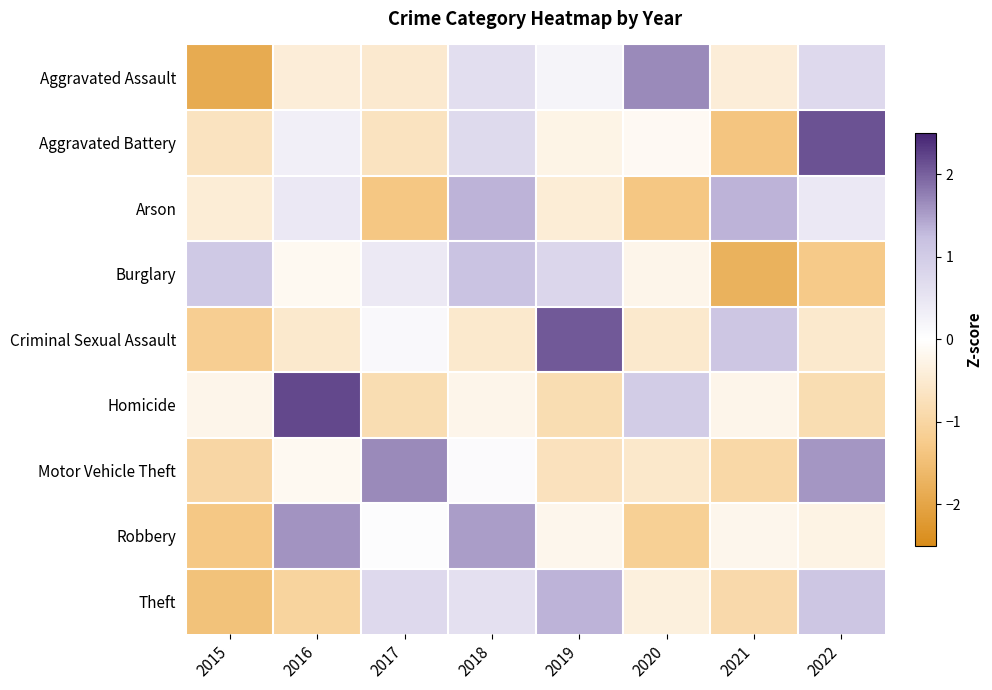

What is the total value across all series at 2021?

-3.4